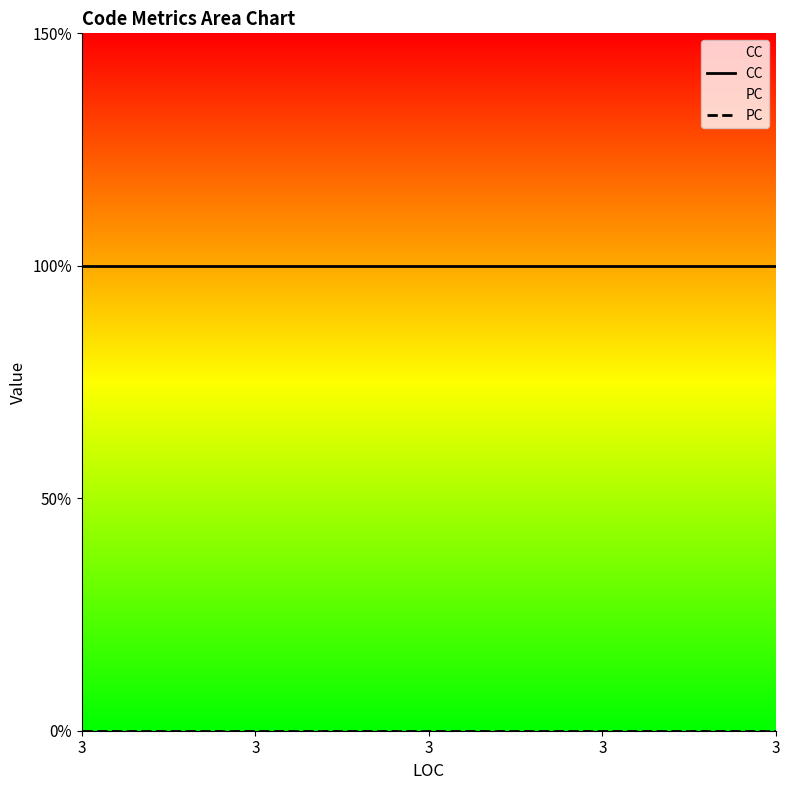

True or false: CC has more than 2 interior local peaks.

False